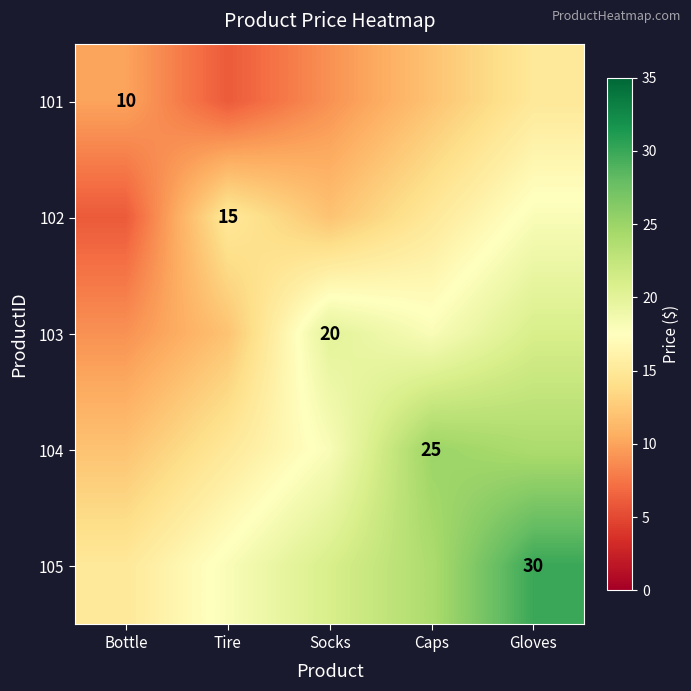

Is it true that 101 equals 3 at Bottle?

False